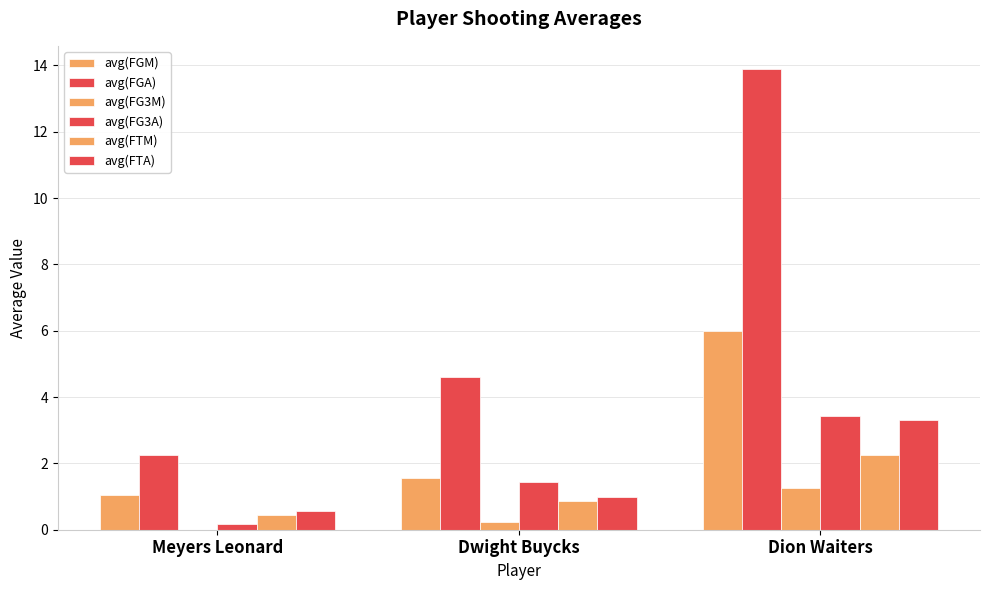

What is the value of the avg(FTA) bar at the 1st from the left?

0.6